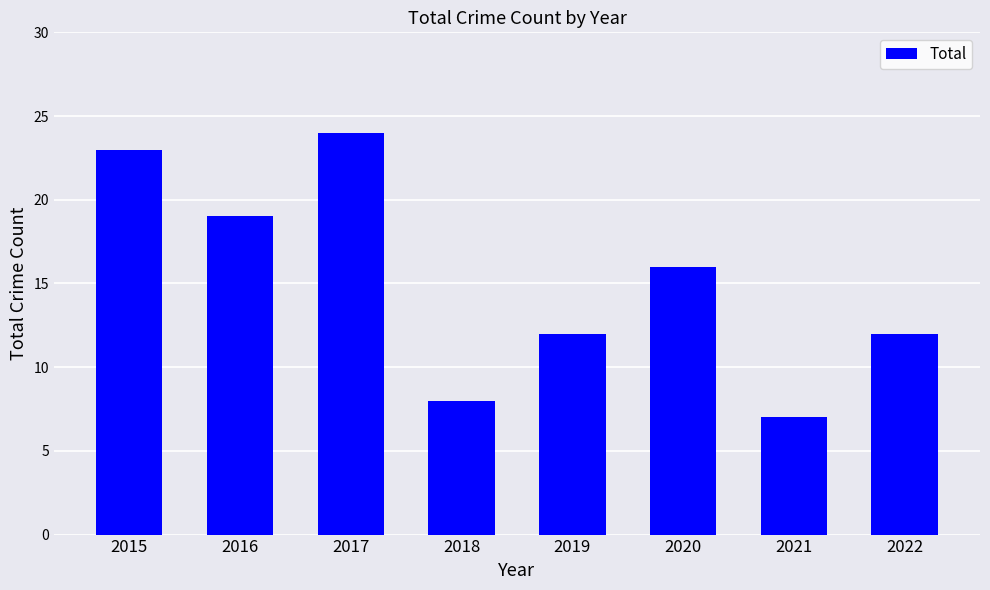

What is the value of the 7th bar from the left?

7